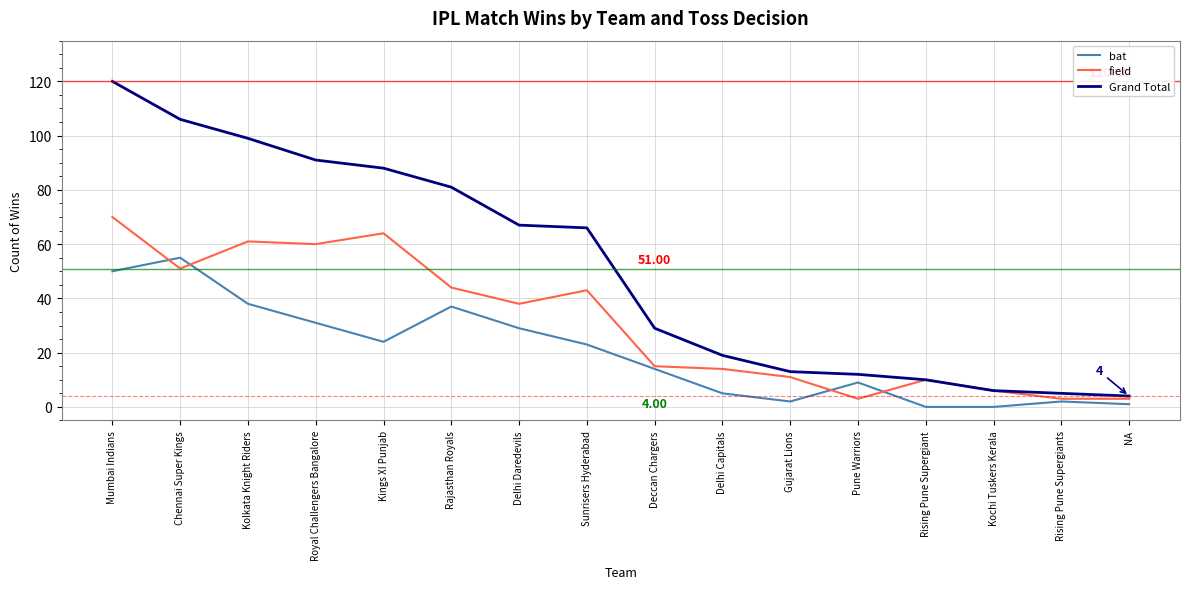

How many lines are shown in the chart?

3